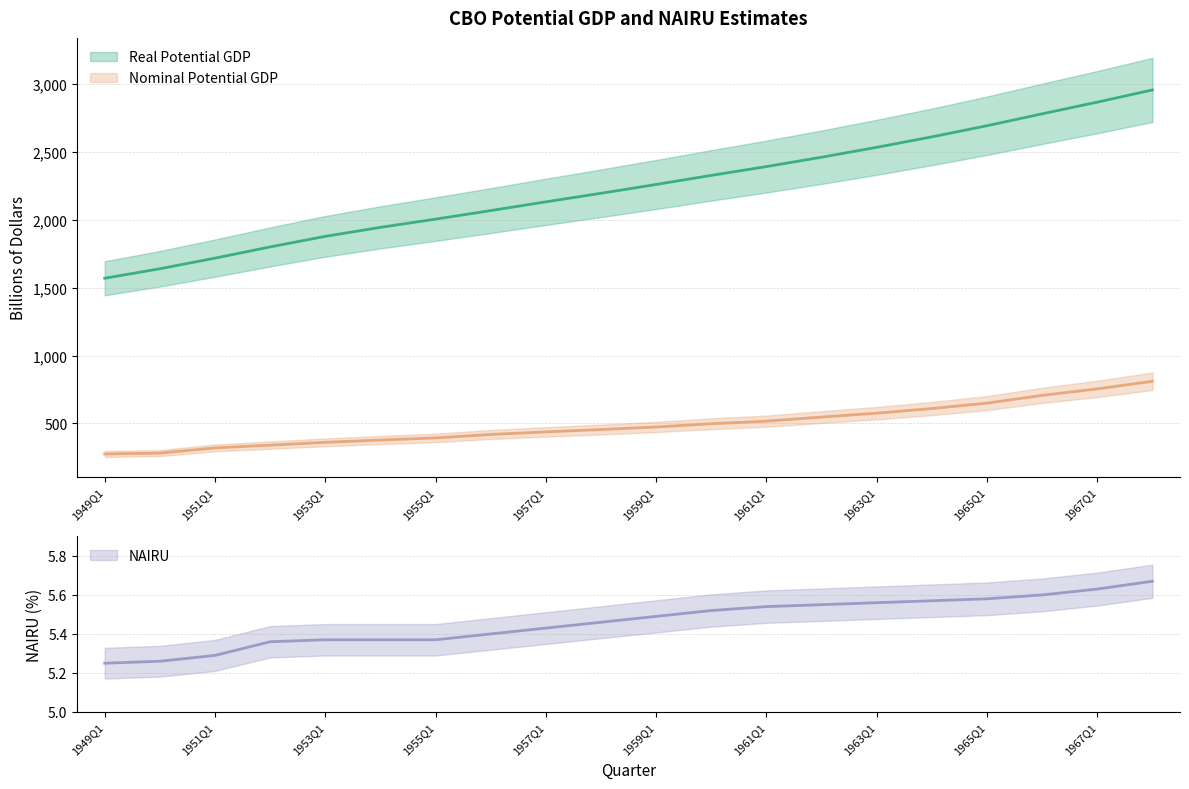

At how many categories does at least one series exceed 1248?

20